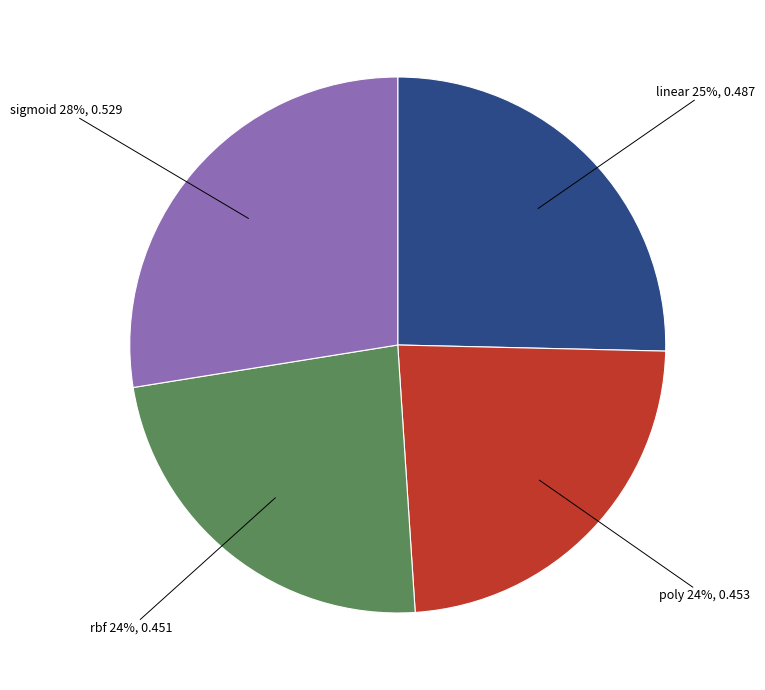

To the nearest percent, what is the difference between the sigmoid and poly slice percentages?

4%